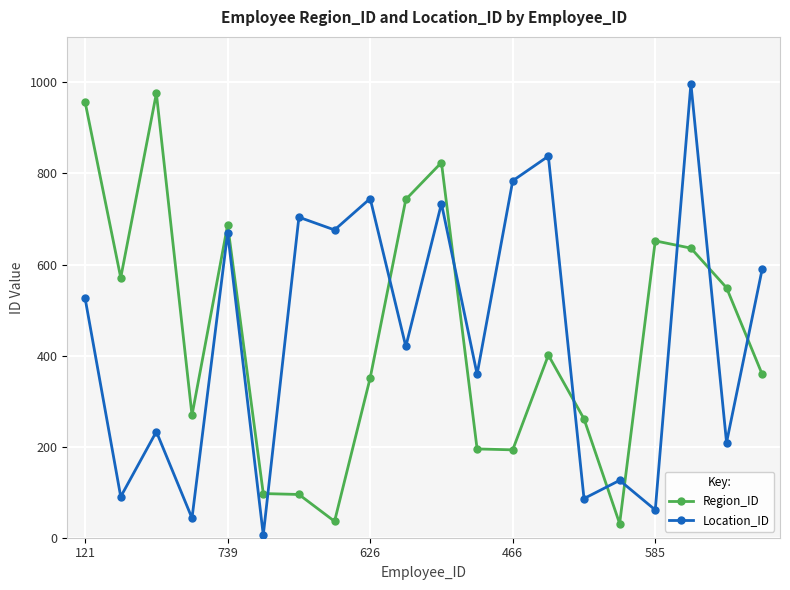

Which series ends up on top after the final intersection of Location_ID and Region_ID?

Location_ID